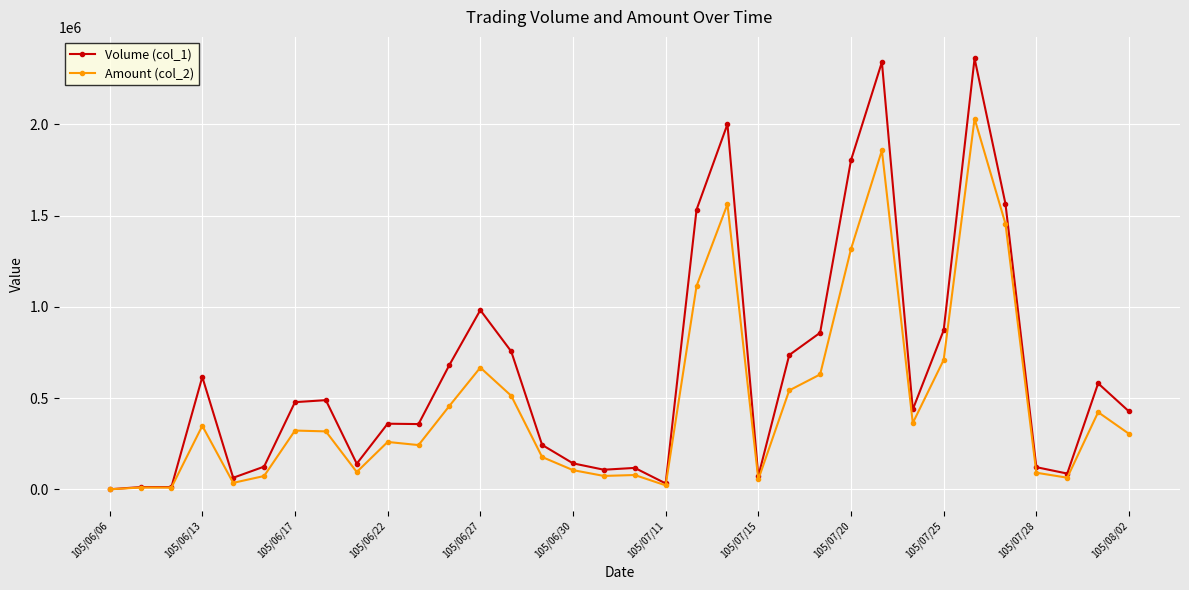

At how many categories does at least one series exceed 1708512?

4